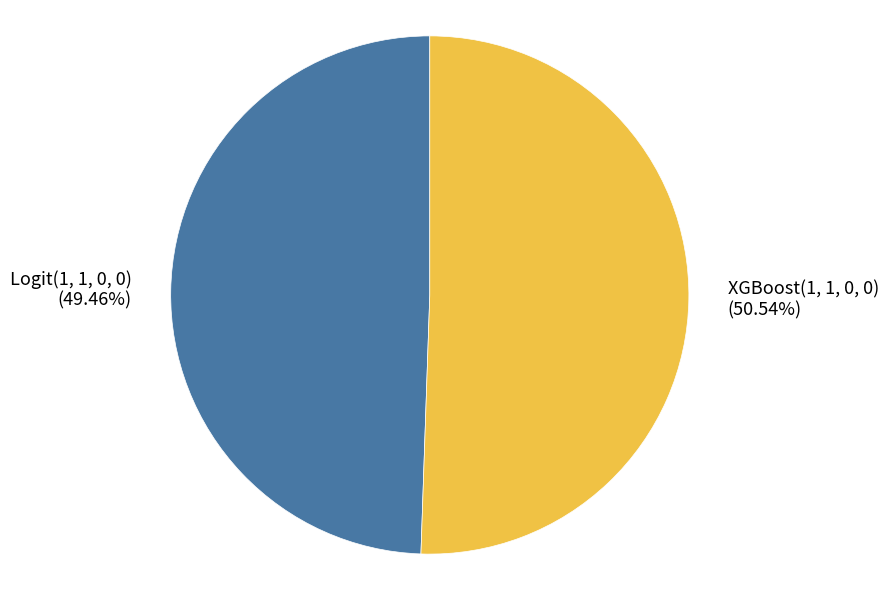

What percentage is the Logit(1, 1, 0, 0) slice, to the nearest percent?

49%